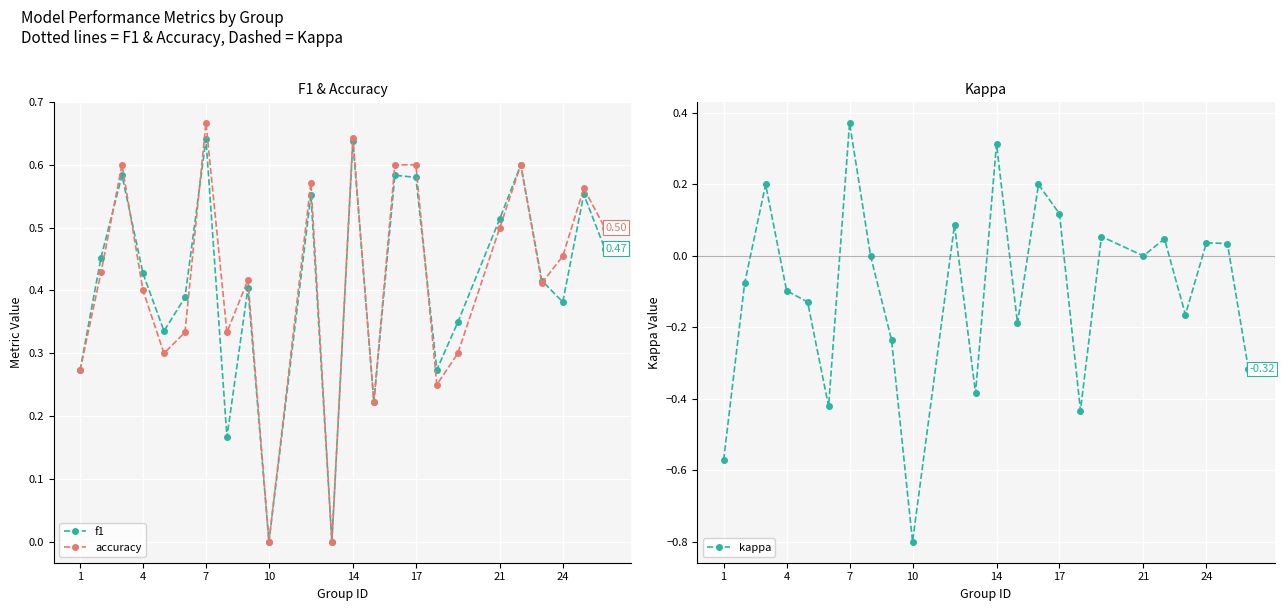

True or false: kappa and f1 cross at least once.

False